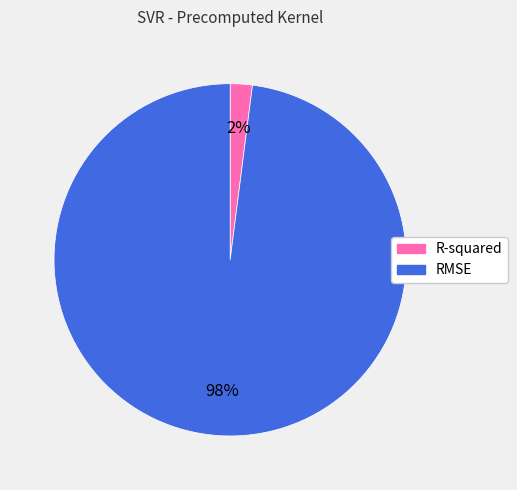

To the nearest percent, what portion does RMSE represent?

98%